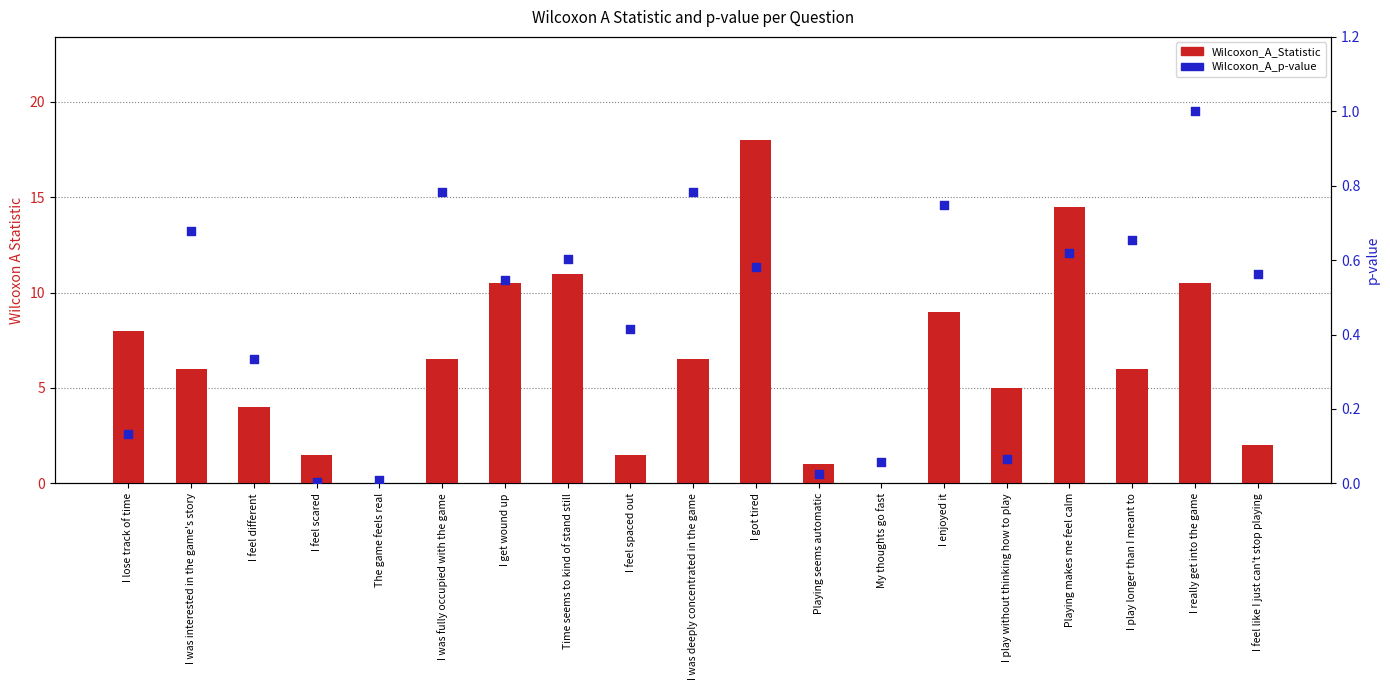

At which category is the sum across all series the highest?

I got tired